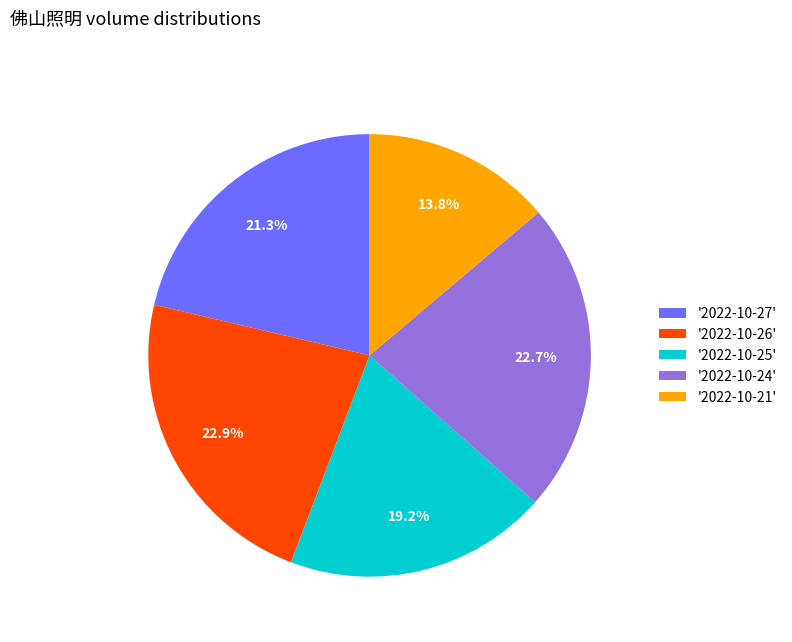

Which slice is the smallest?

'2022-10-21'